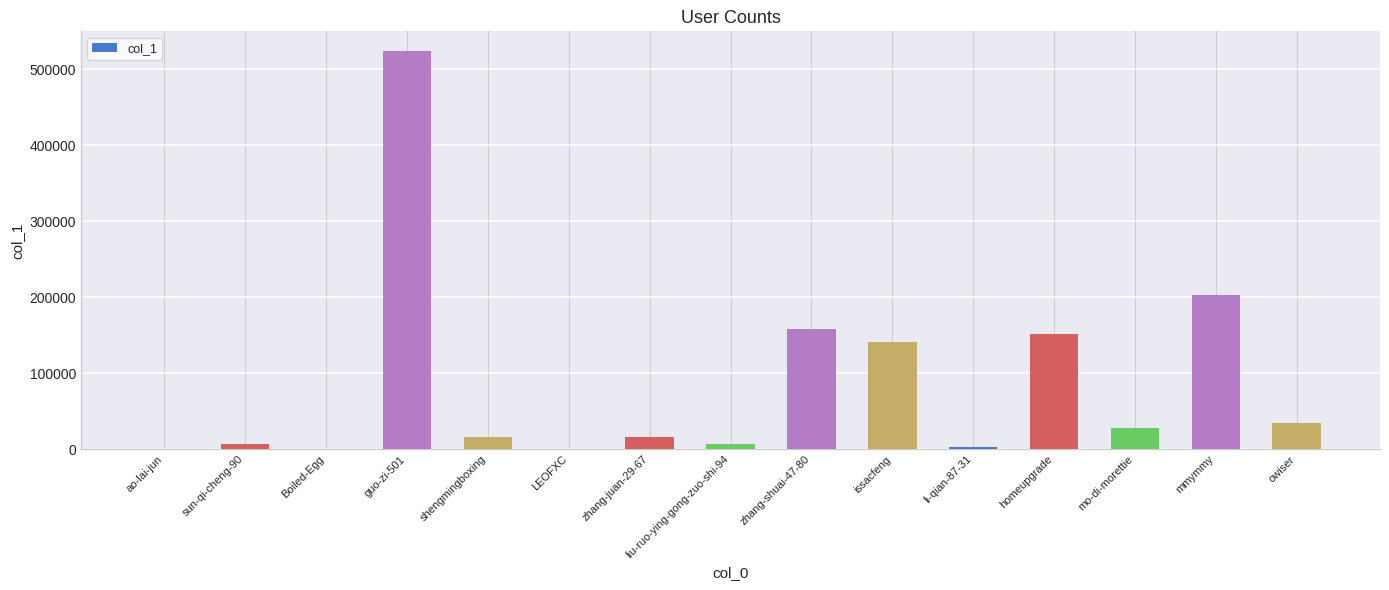

At which label is the value closest to 261929?

mmymmy